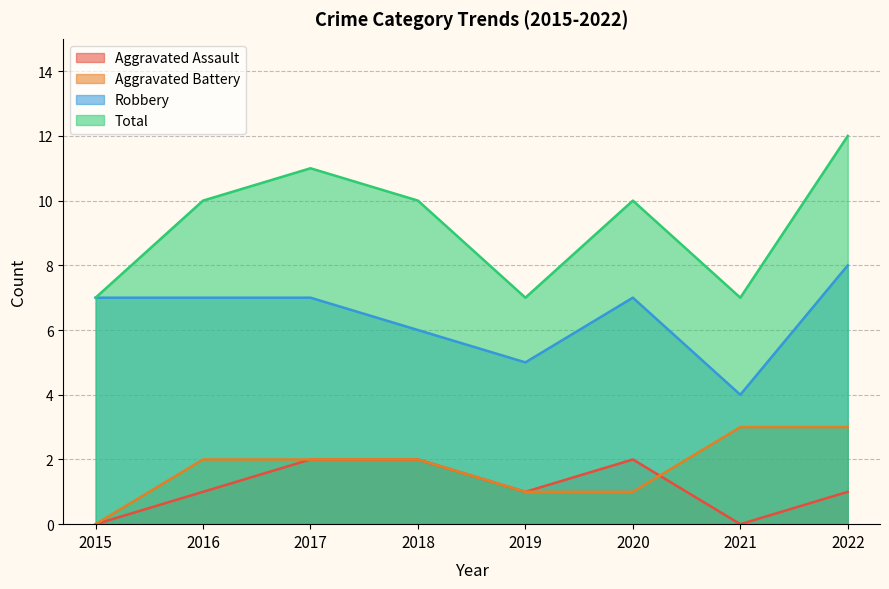

How many lines are shown in the chart?

4